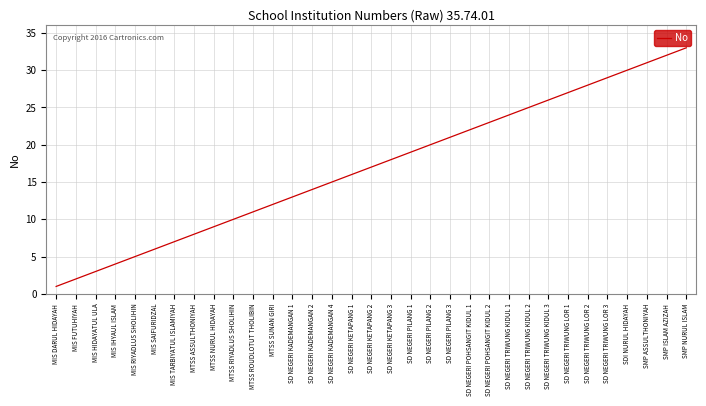

At which label is the value closest to 17?

SD NEGERI KETAPANG 2